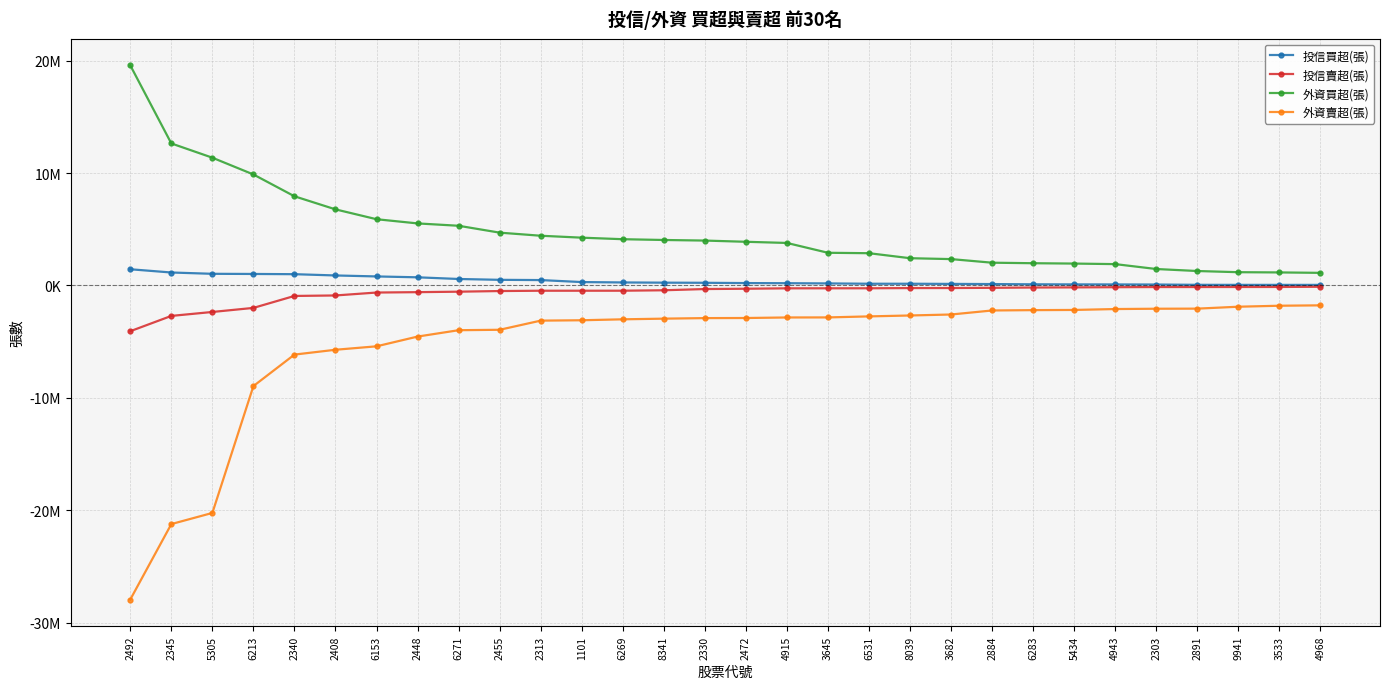

What is the smallest value displayed?

-27952000